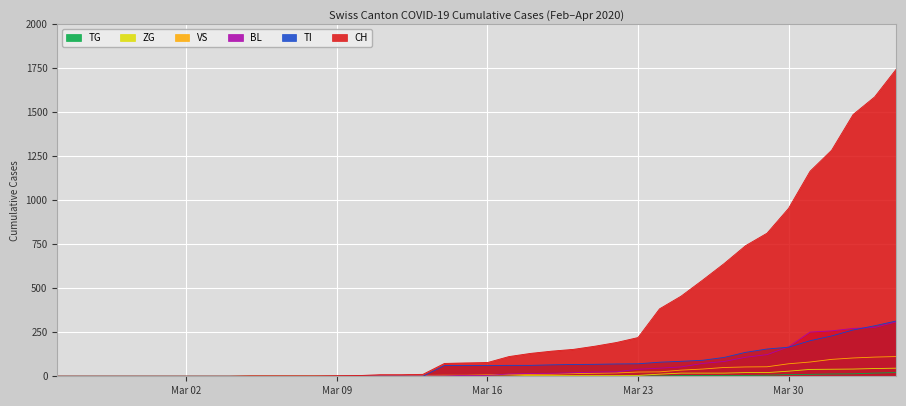

What is the highest value of the ZG series?

46